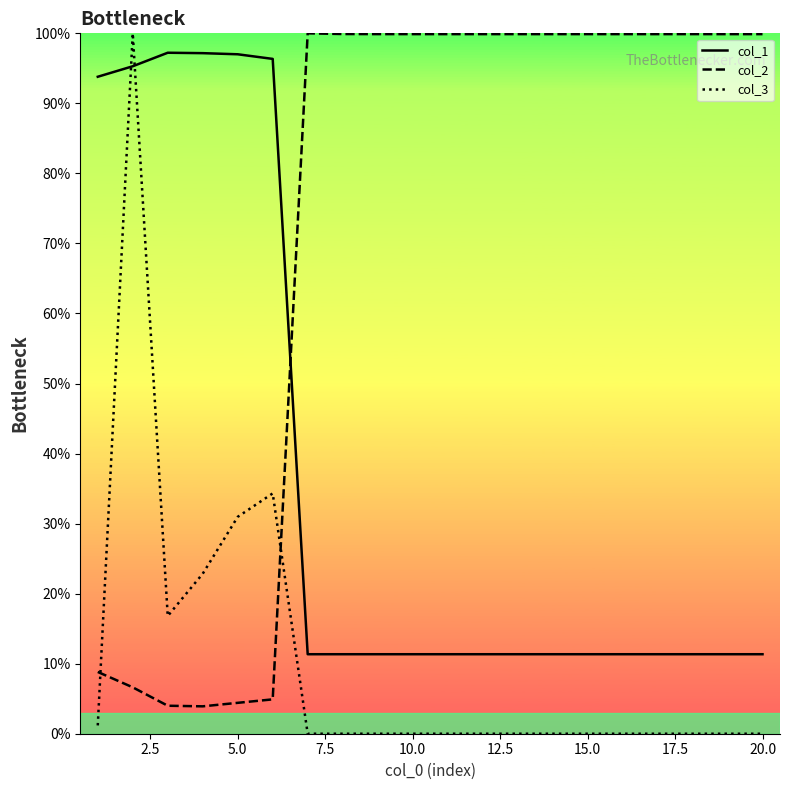

How many interior local peaks does the col_2 series have?

4